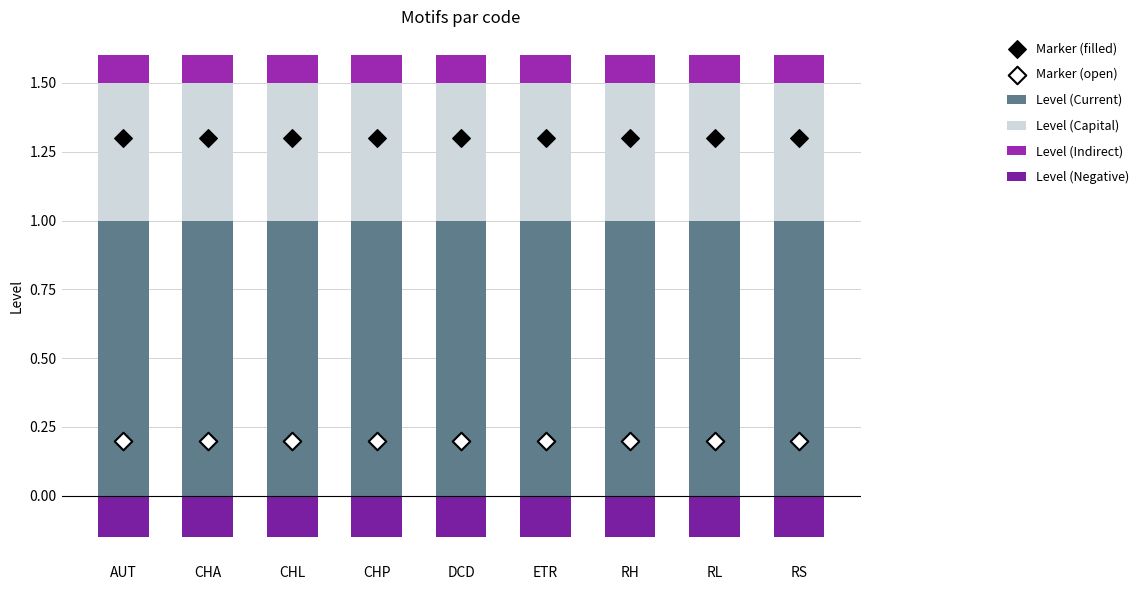

Which series reaches the minimum Y coordinate?

Level (Negative)